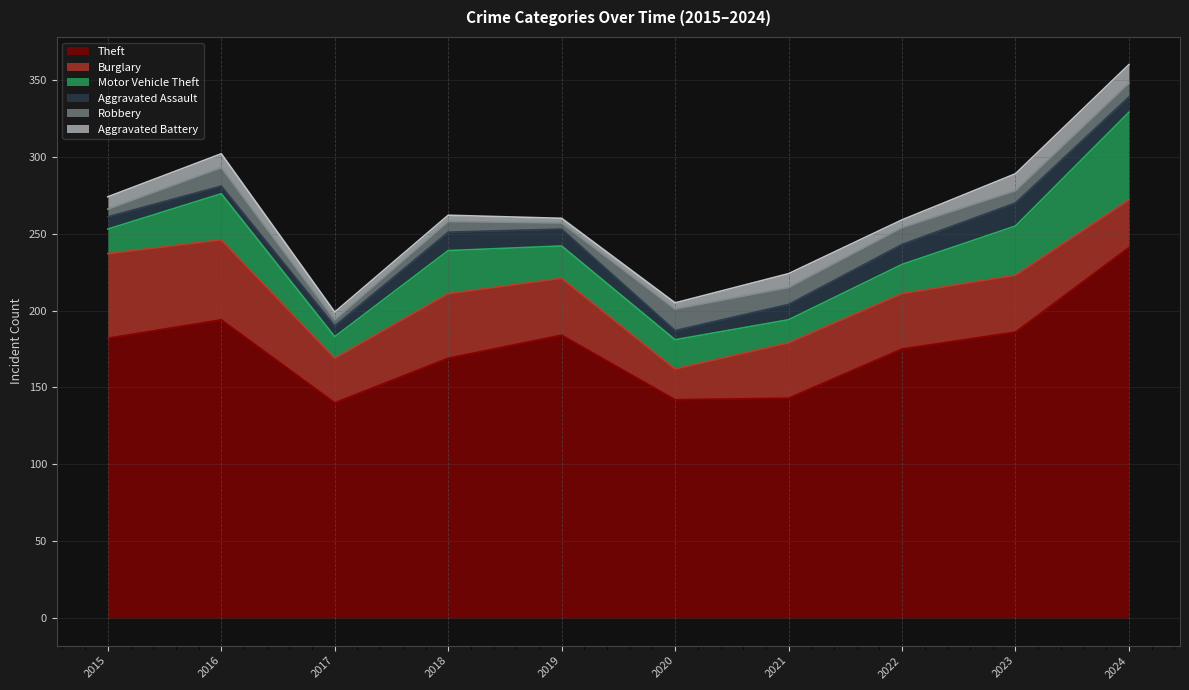

Reading left to right, transcribe all the data shown in this chart.

Theft: 2015=182	2016=194	2017=140	2018=169	2019=184	2020=142	2021=143	2022=175	2023=186	2024=241
Burglary: 2015=55	2016=52	2017=29	2018=42	2019=37	2020=20	2021=36	2022=36	2023=37	2024=31
Motor Vehicle Theft: 2015=16	2016=30	2017=14	2018=28	2019=21	2020=19	2021=15	2022=19	2023=32	2024=57
Aggravated Assault: 2015=8	2016=5	2017=7	2018=12	2019=11	2020=6	2021=10	2022=13	2023=15	2024=10
Robbery: 2015=5	2016=12	2017=4	2018=7	2019=4	2020=14	2021=11	2022=11	2023=8	2024=9
Aggravated Battery: 2015=8	2016=9	2017=5	2018=4	2019=3	2020=4	2021=9	2022=5	2023=11	2024=12